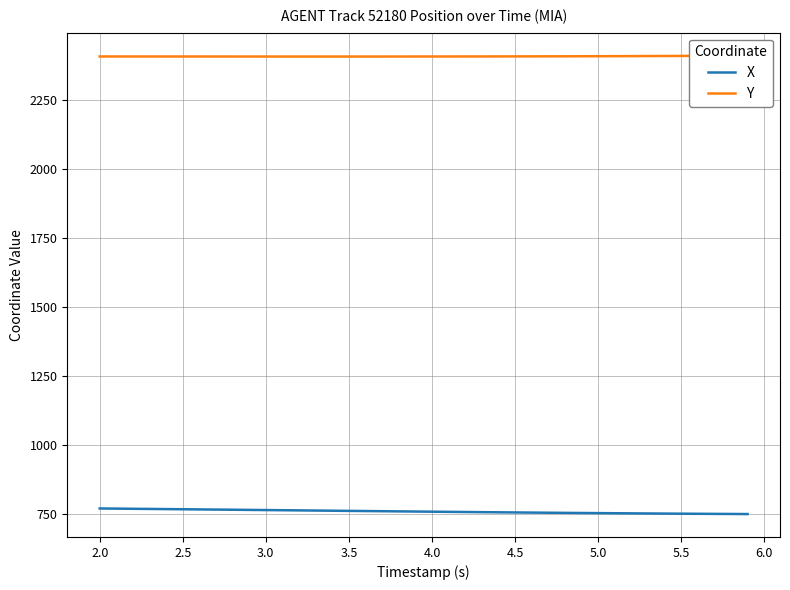

The value of X at 5.0 is 751.5. True or false?

True